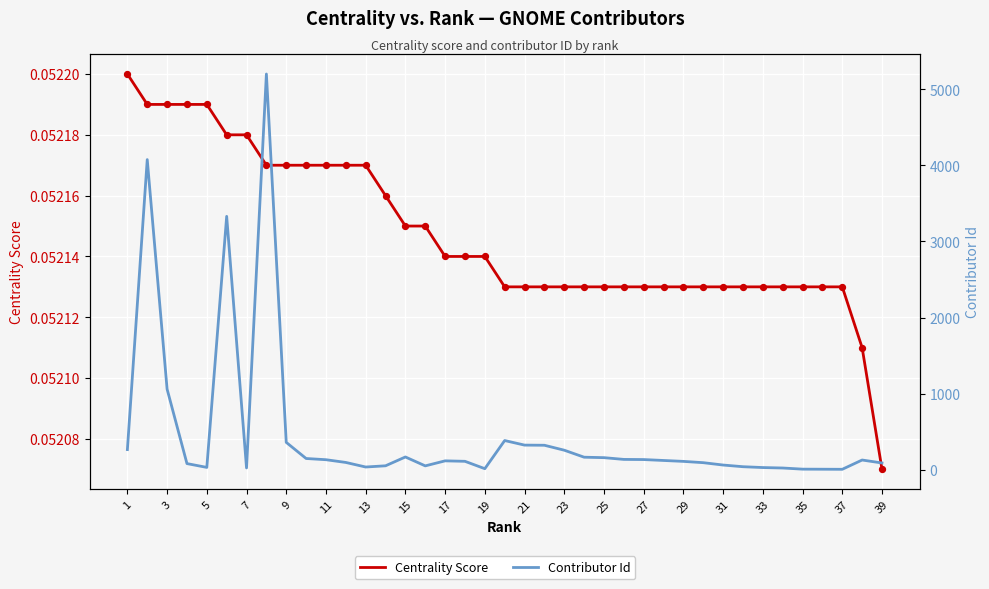

Which series contains the lowest Y value?

Centrality Score